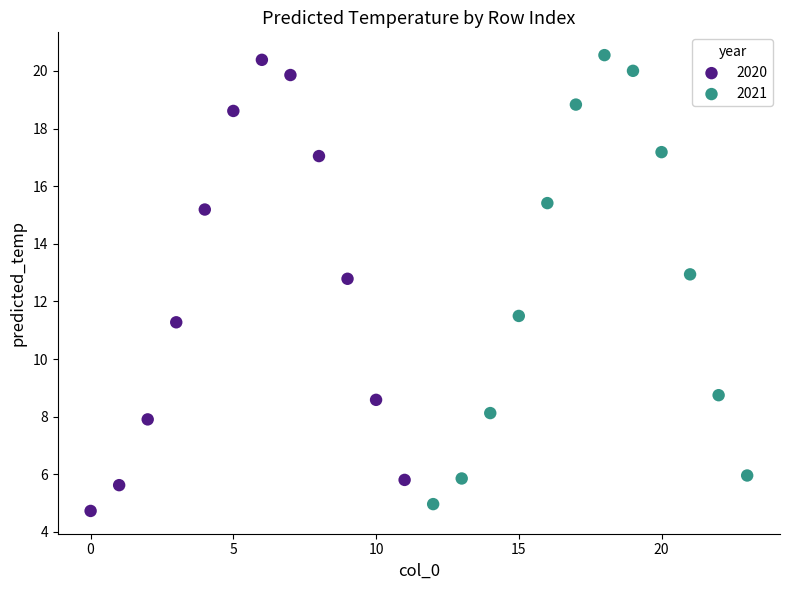

What are all the series names shown in the legend?

2020, 2021